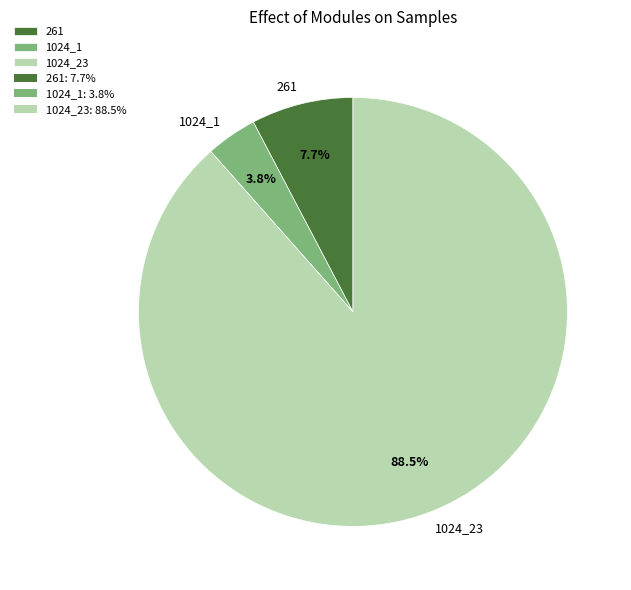

What is the smallest slice in the pie chart?

1024_1